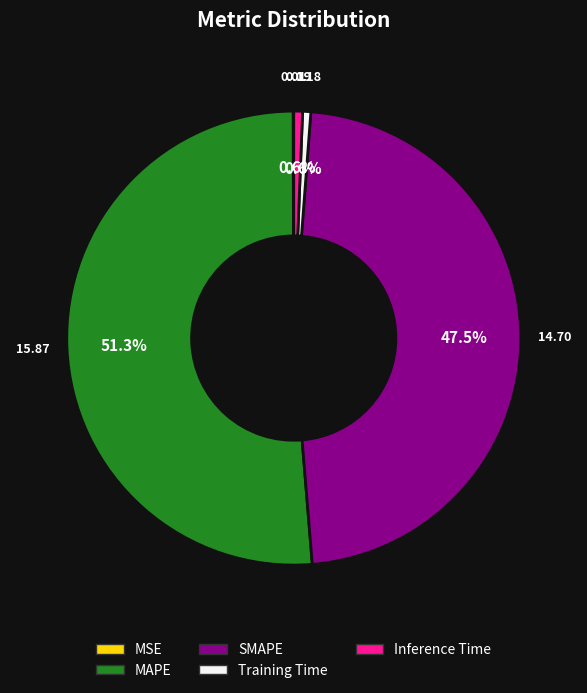

Which slice is the largest?

MAPE